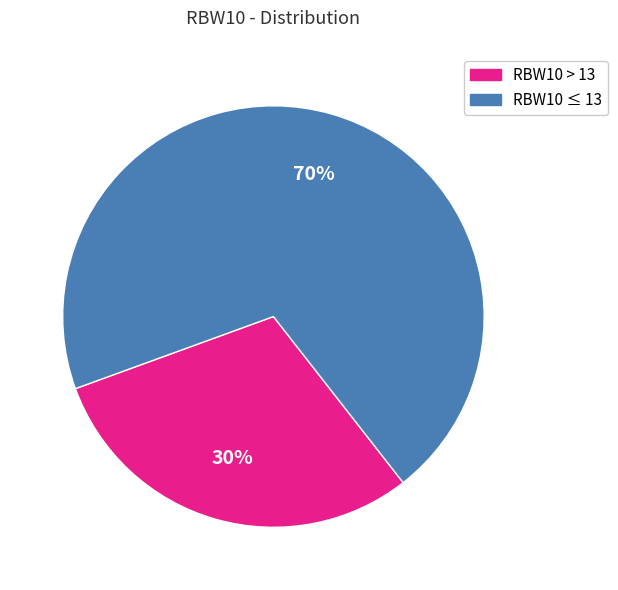

Is there a majority slice in this chart?

Yes